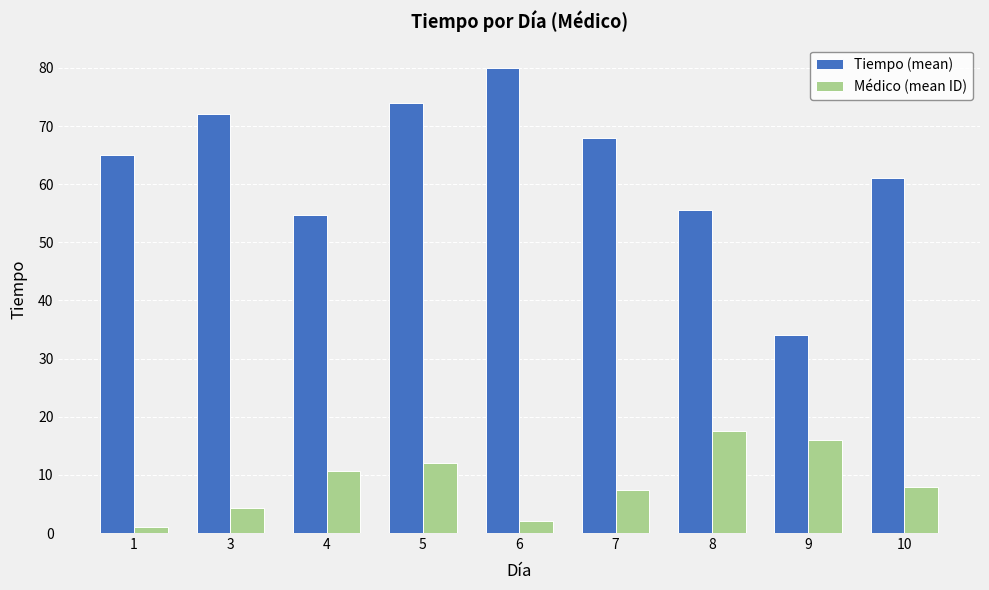

The Tiempo (mean) series shows 41.4 at 1. True or false?

False